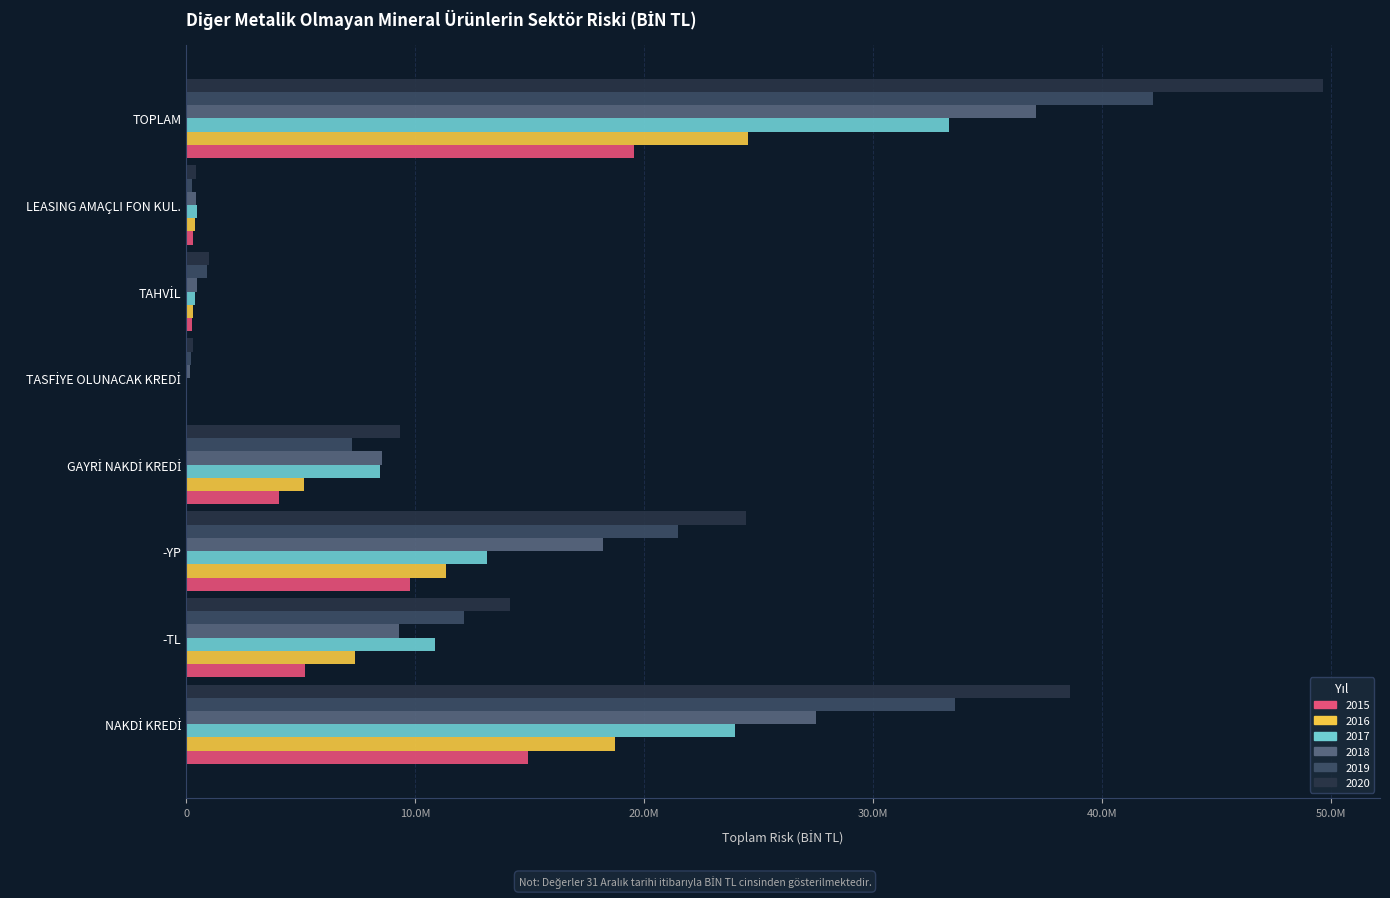

What position from the left is TASFİYE OLUNACAK KREDİ?

5